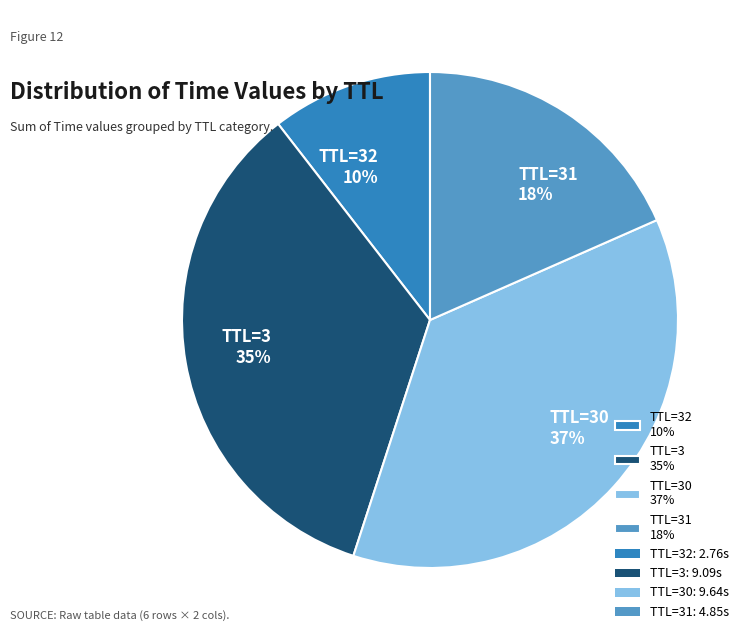

To the nearest percent, what is the average slice percentage?

25%